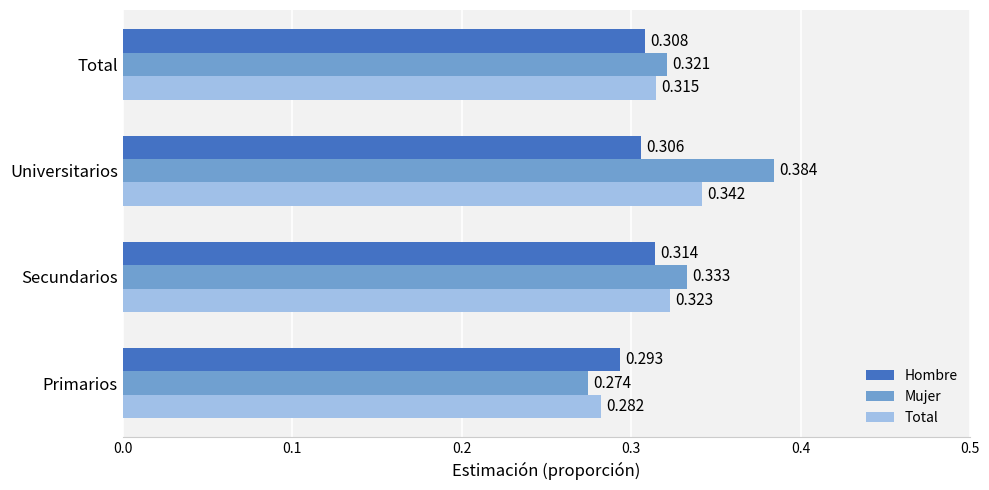

Is the value of Total at Total greater than the value of Hombre at Primarios?

Yes